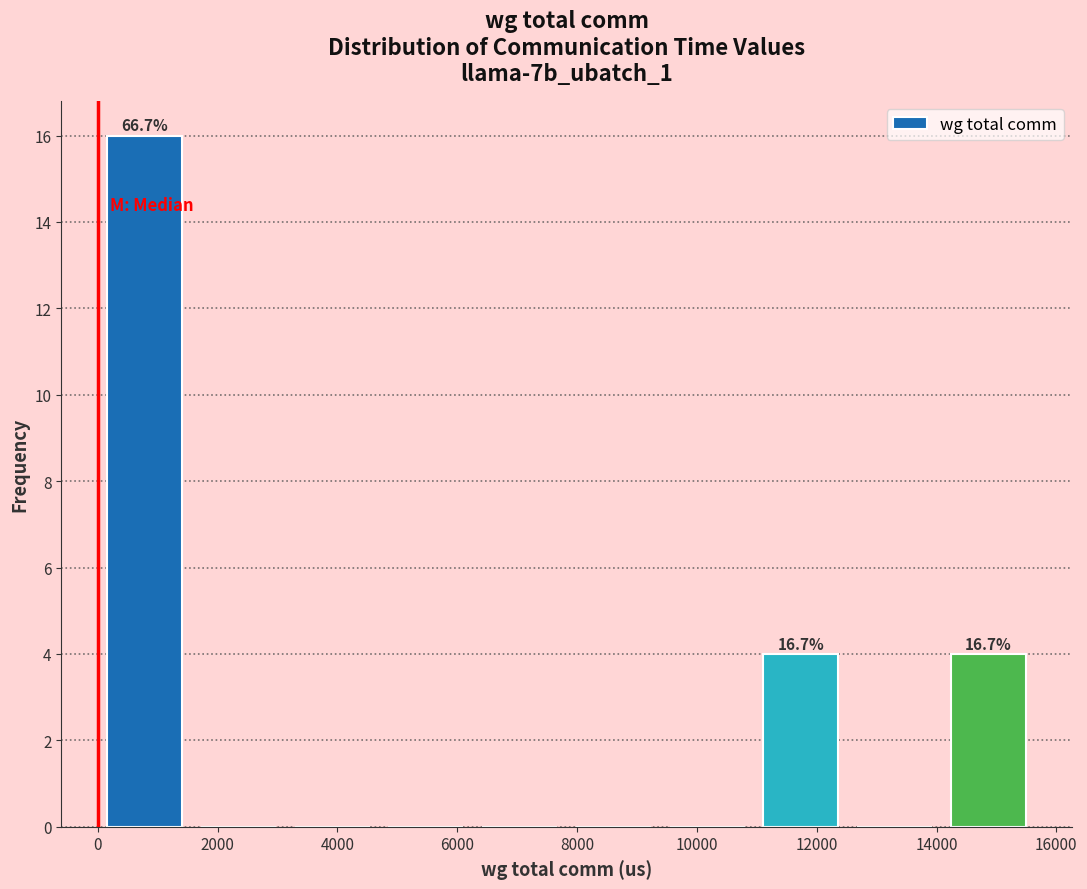

Over which range of the x-axis is the bar tallest?

0 to 1600